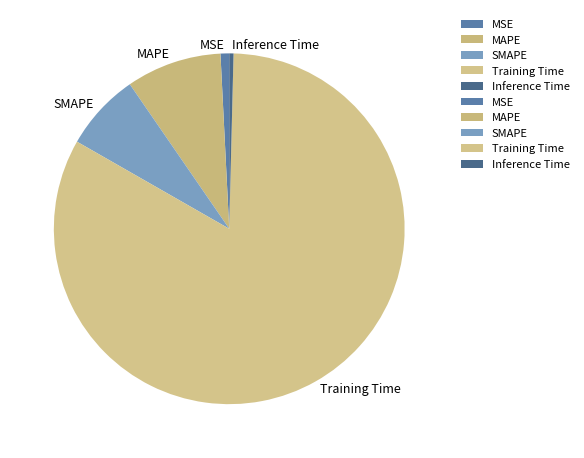

Which has a higher value, MAPE or MSE?

MAPE